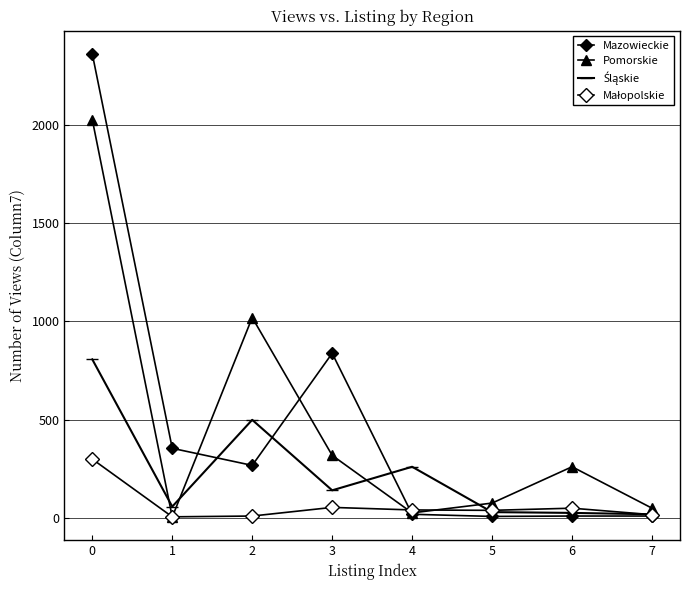

Is it true that Pomorskie equals 5 at 3?

False